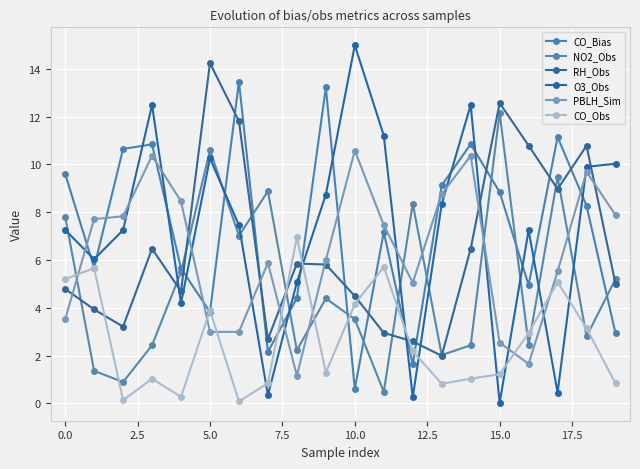

Which category has the lowest value in the NO2_Obs series?

11